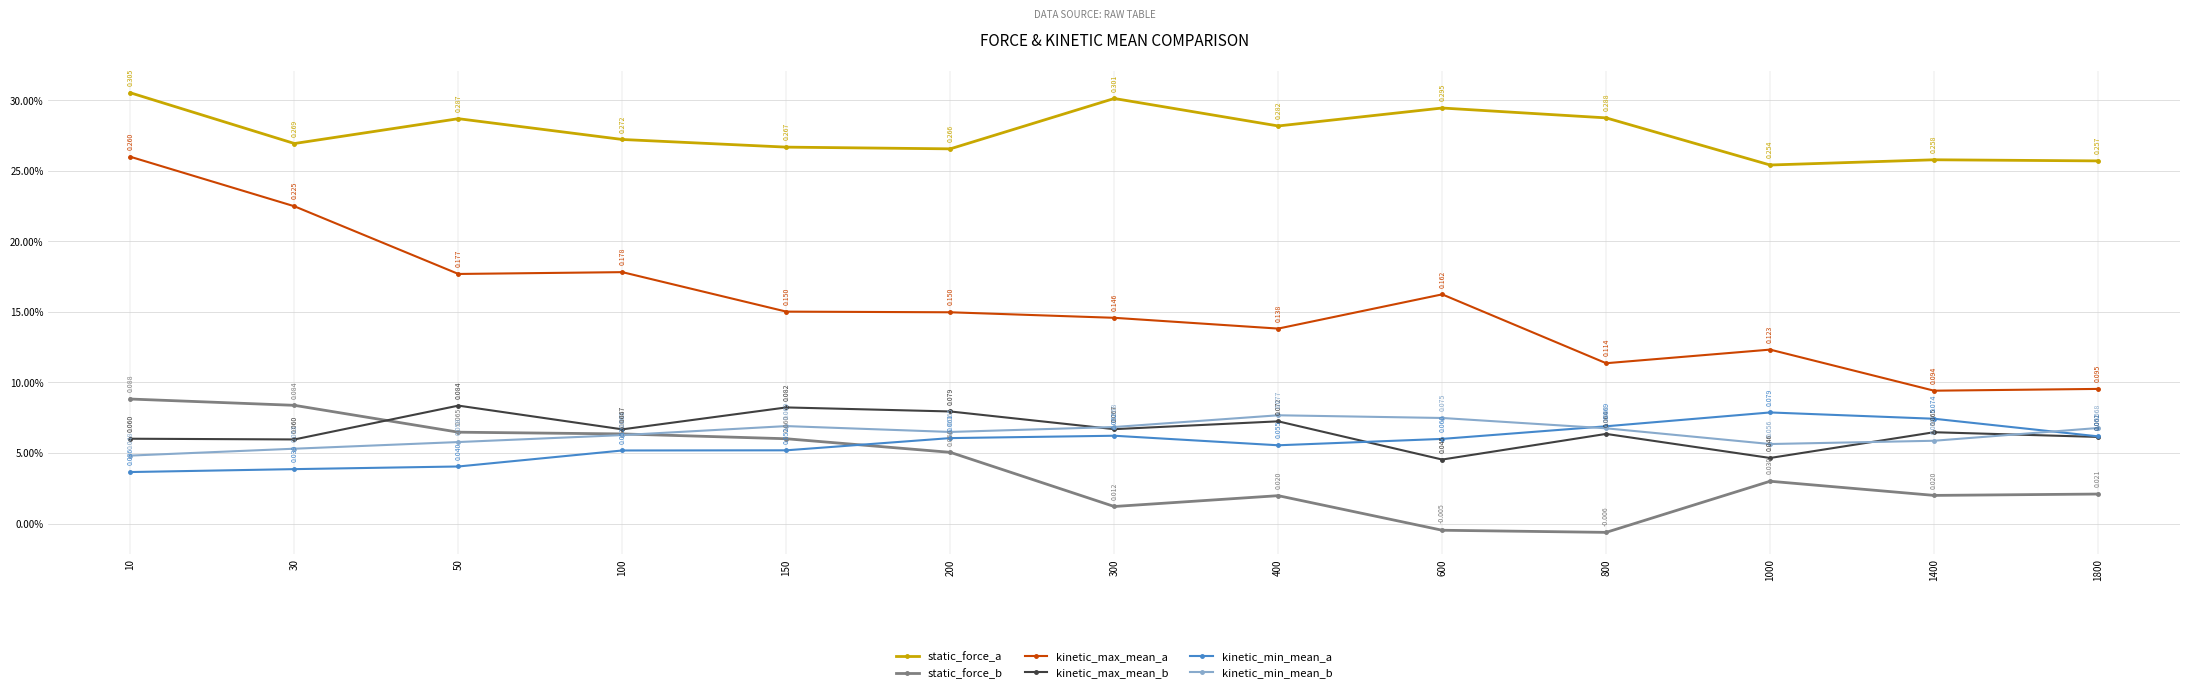

Which series has the largest total across all categories?

static_force_a